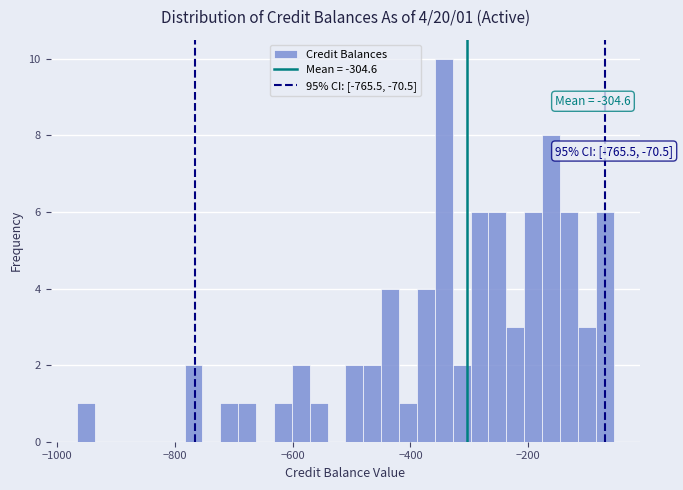

Read against the x-axis, roughly where is the centre of the tallest bar?

-340